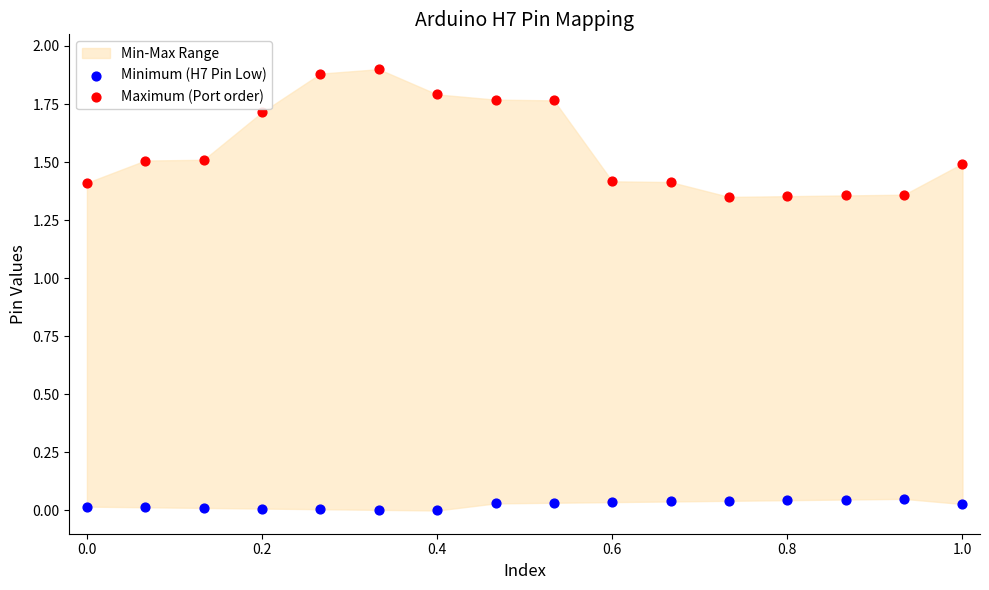

Which series contains the highest Y value?

Maximum (Port order)